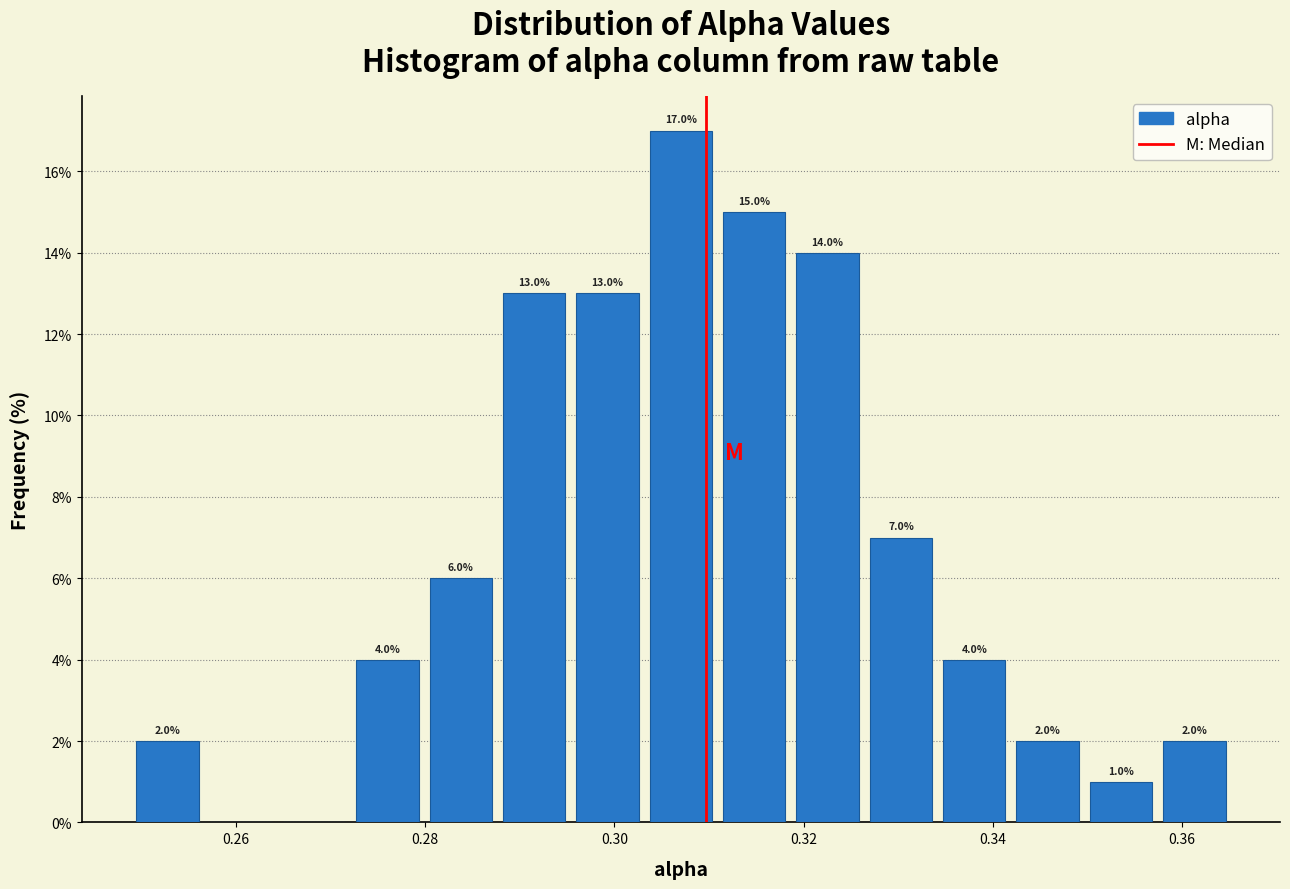

Read against the x-axis, roughly where is the centre of the tallest bar?

0.308